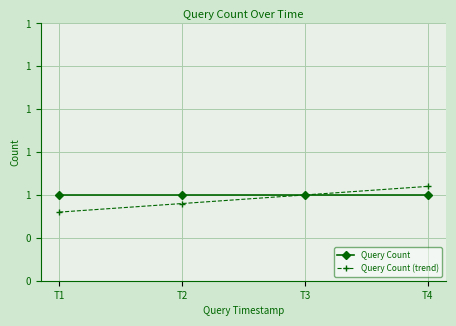

Which category has the highest value in the Query Count (trend) series?

T4